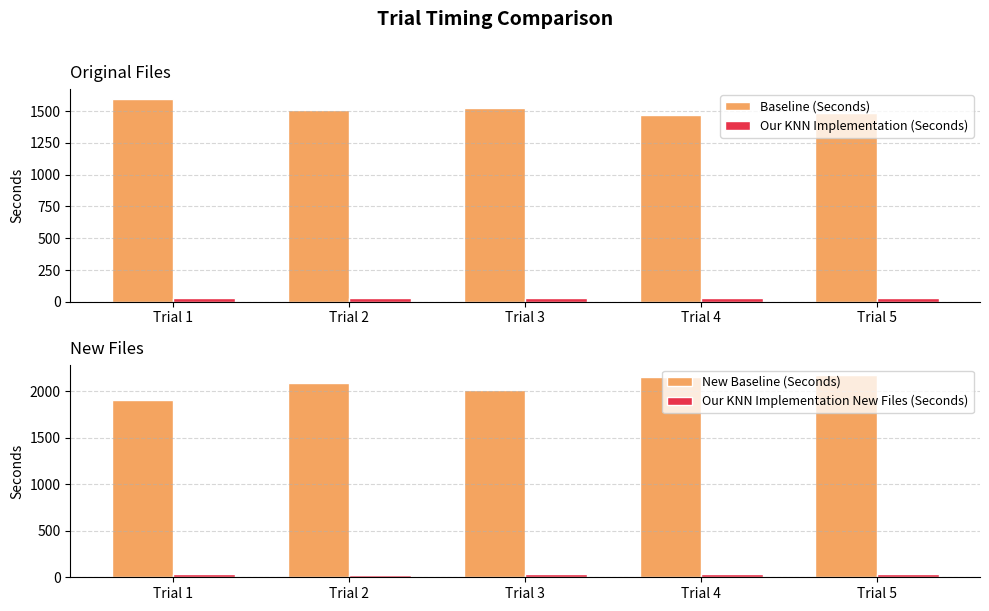

Between Trial 1 and Trial 4, which is larger?

Trial 1